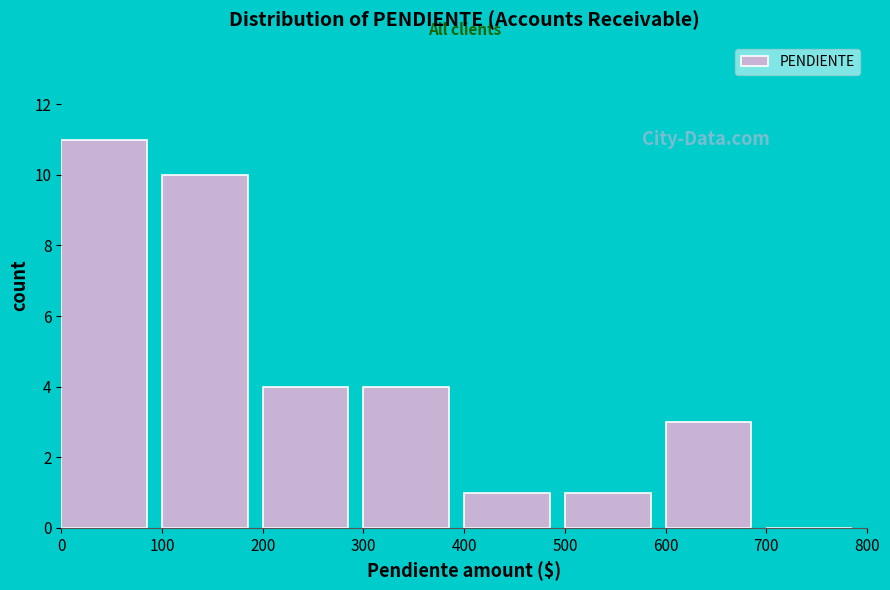

Over which range of the x-axis is the bar tallest?

0 to 100